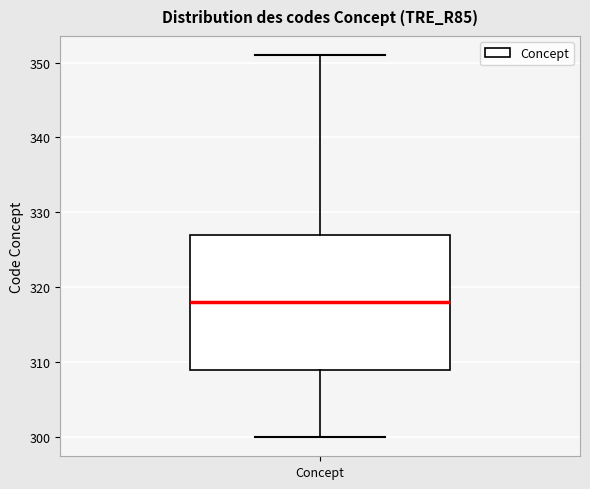

Where does the upper whisker of the box for Concept end on the y-axis? The values are not printed on the chart, so give them approximately, as read against the axis.

351